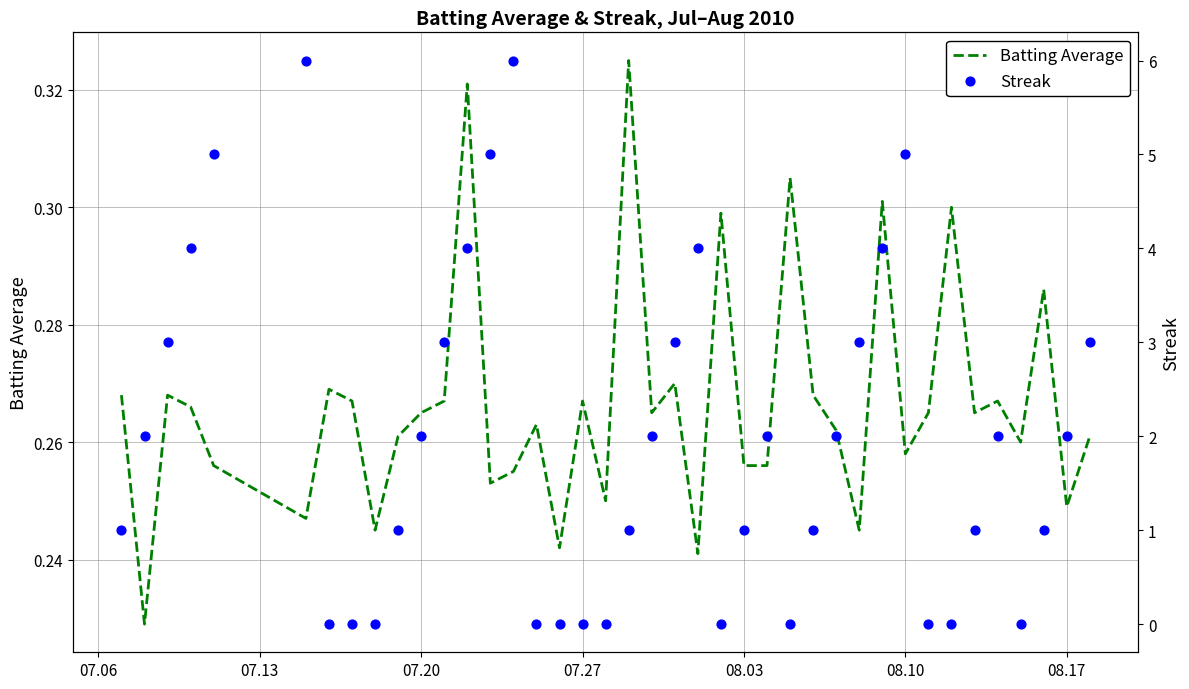

Is it true that Batting Average equals 0.1 at 08.17?

False